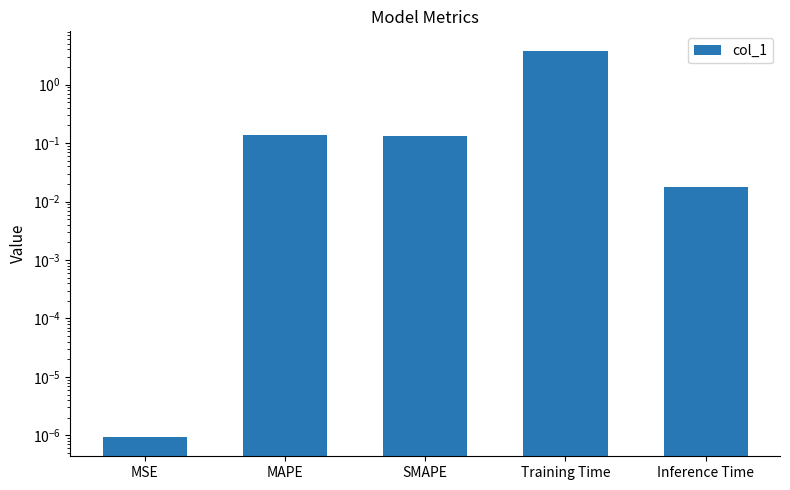

Reading left to right, list all the values displayed in this chart.

MSE=0.0	MAPE=0.1	SMAPE=0.1	Training Time=3.8	Inference Time=0.0